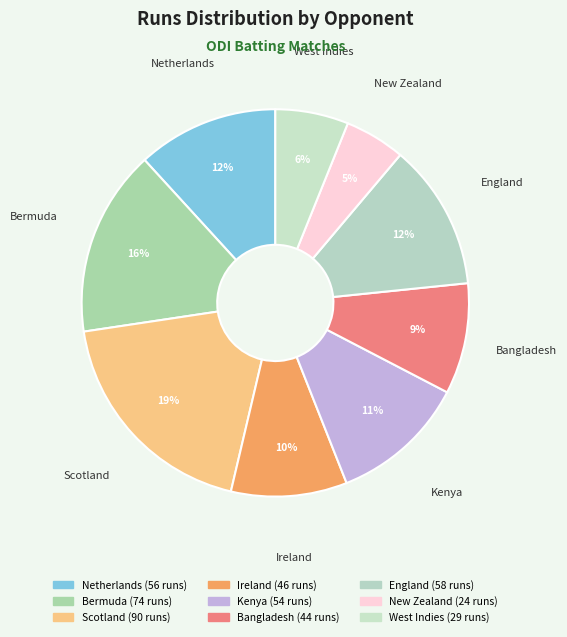

What is the largest slice in the pie chart?

Scotland